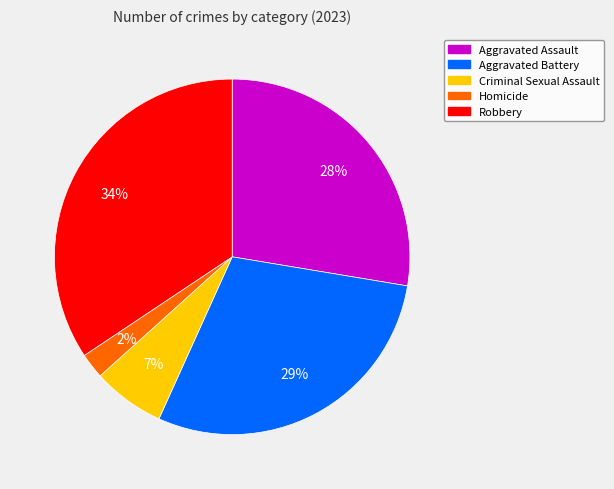

How many slices are in this pie chart?

5